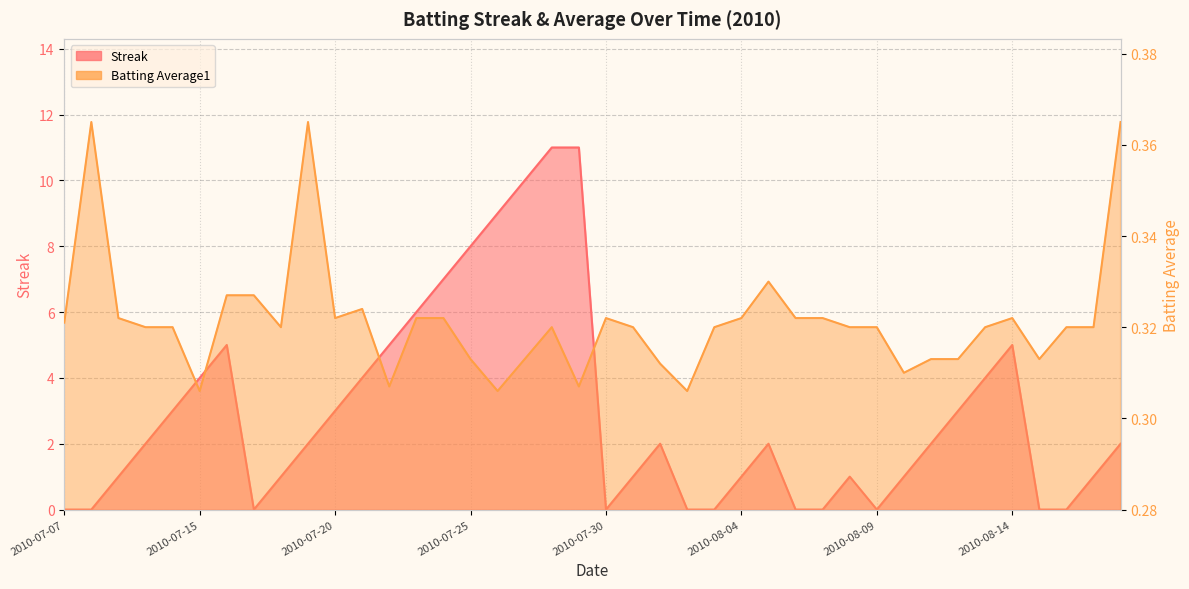

Is the value of Batting Average1 at 2010-07-15 greater than the value of Streak at 2010-07-29?

No